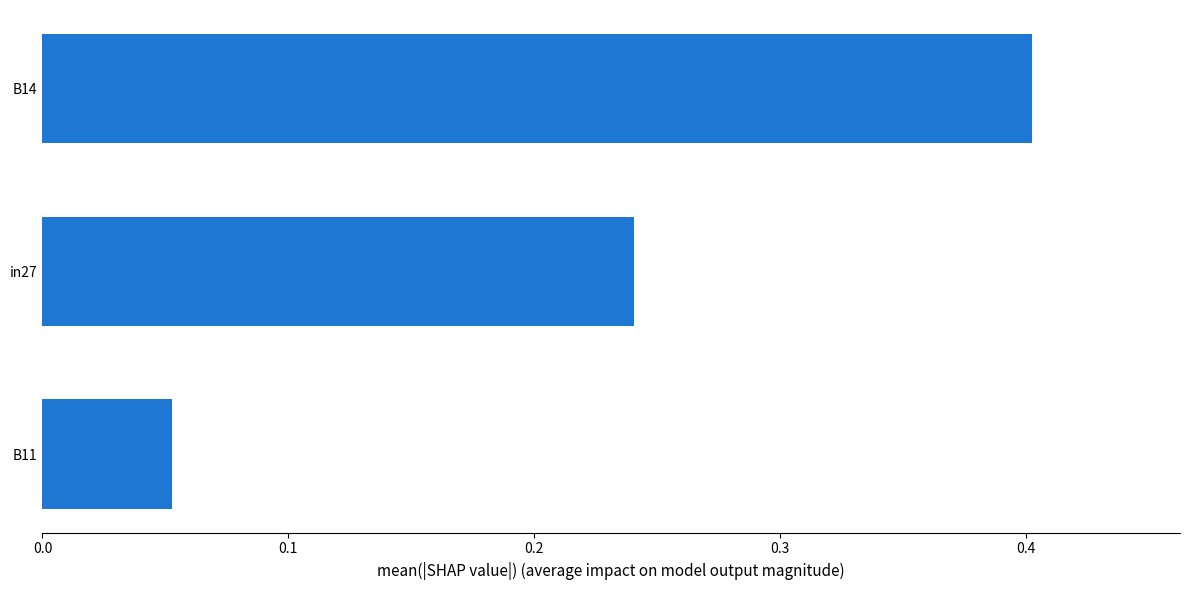

True or false: the data shows 0.7 at B14.

False